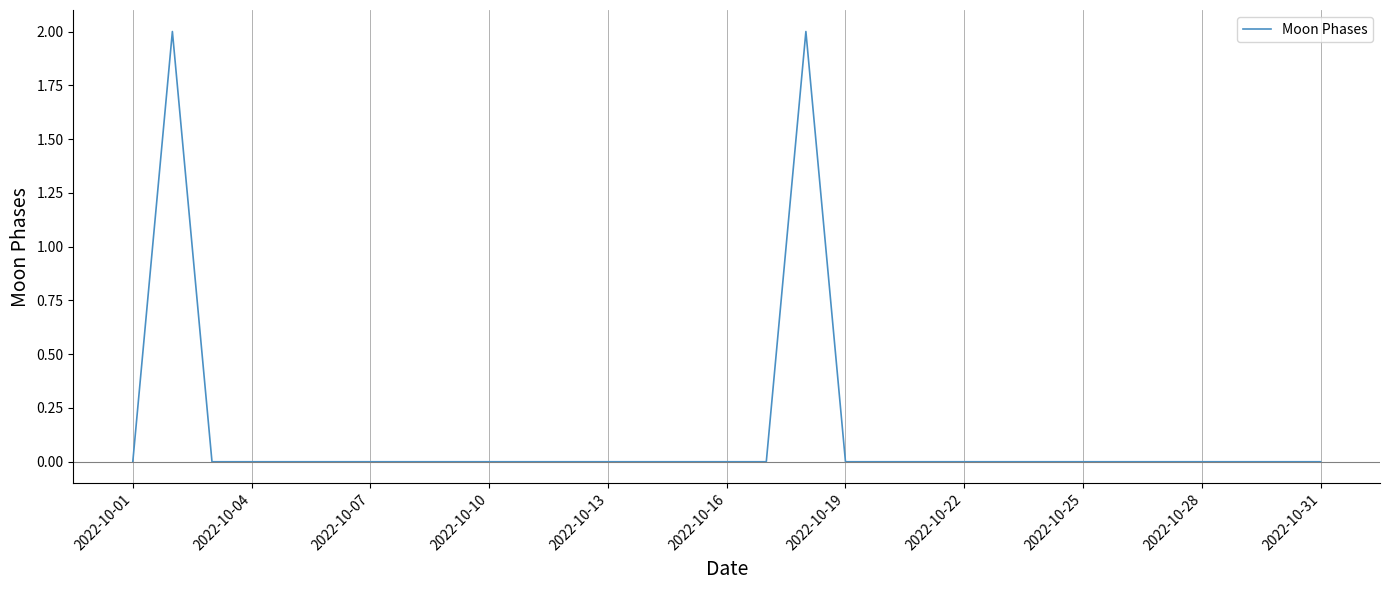

Does the chart have visible grid lines?

Yes